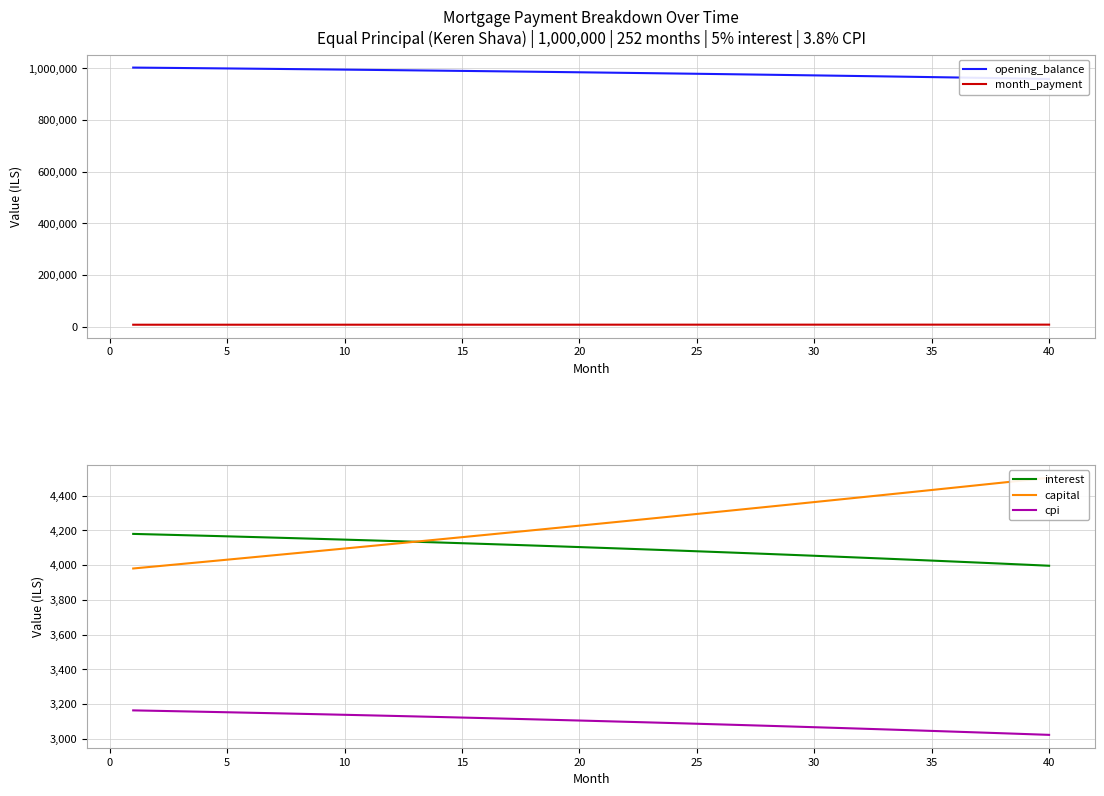

True or false: capital and interest intersect in this chart.

False